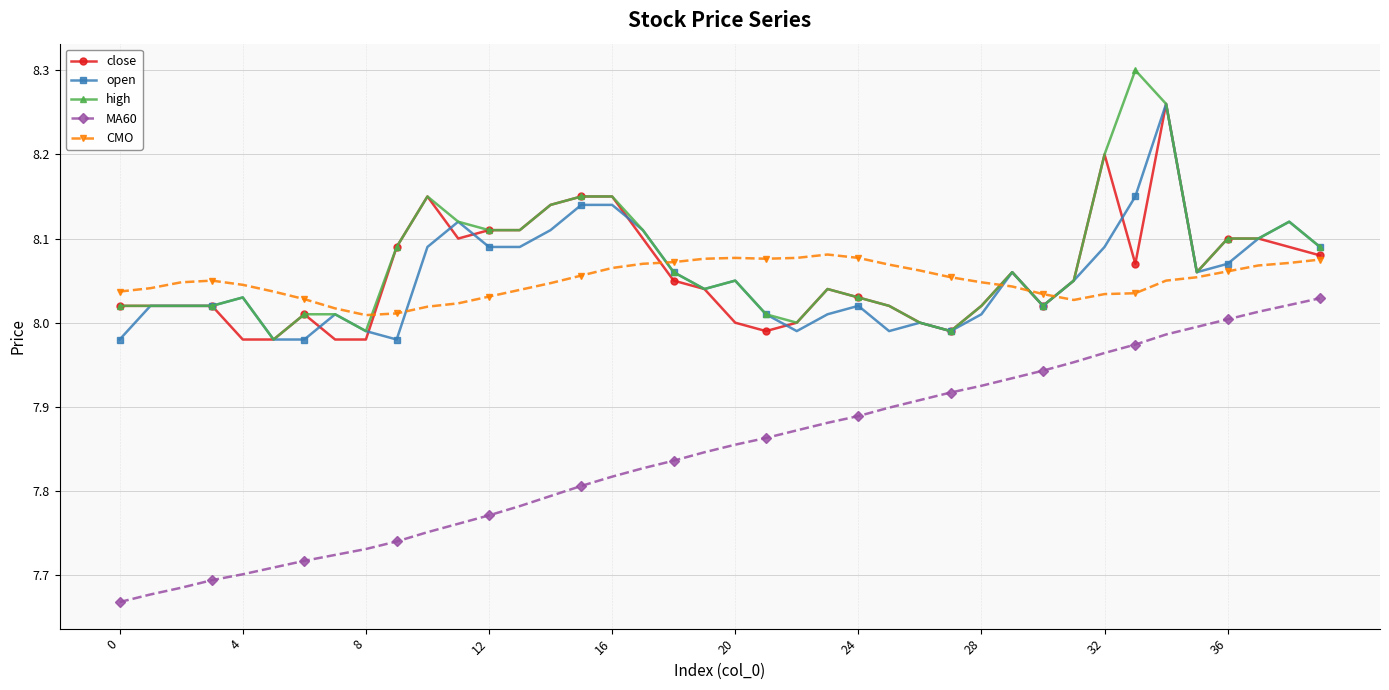

At how many categories does at least one series exceed 7?

40